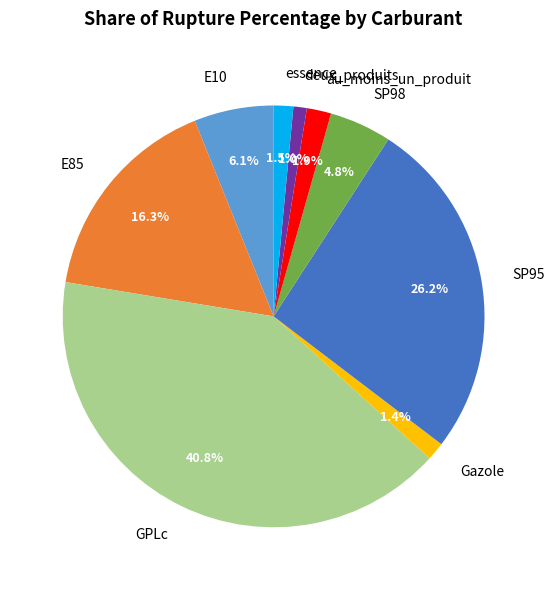

Is there a majority slice in this chart?

No